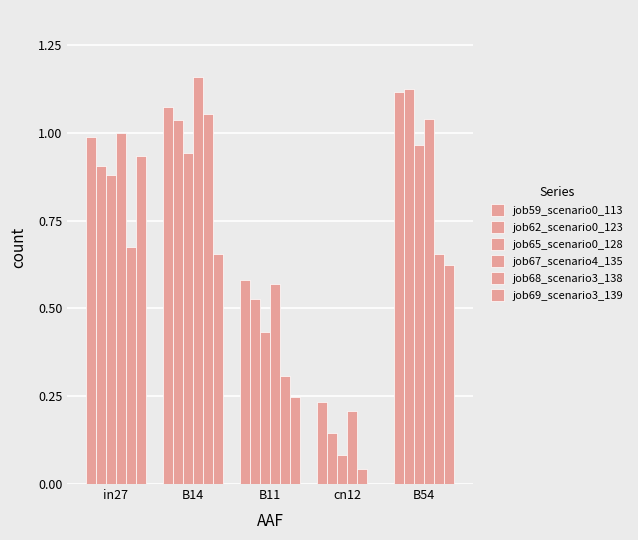

What value does the job59_scenario0_113 series have at in27?

1.0